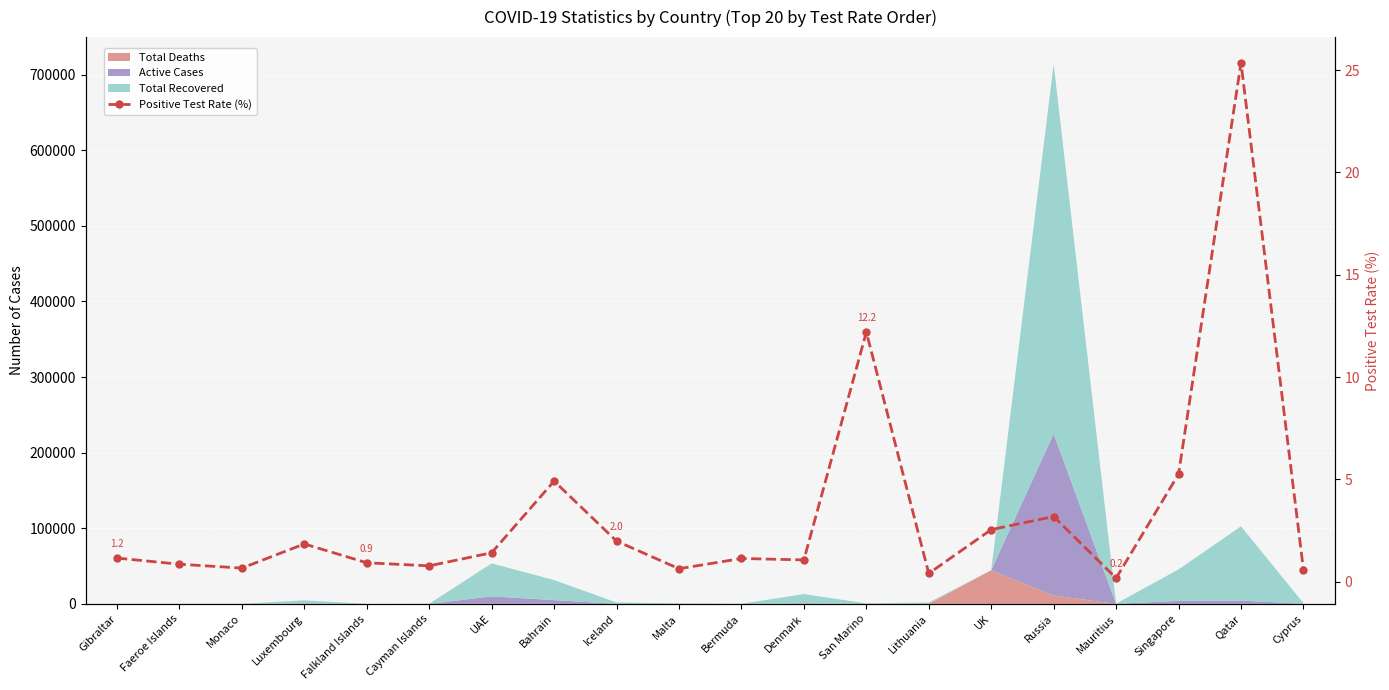

Read the value at San Marino.

12.2